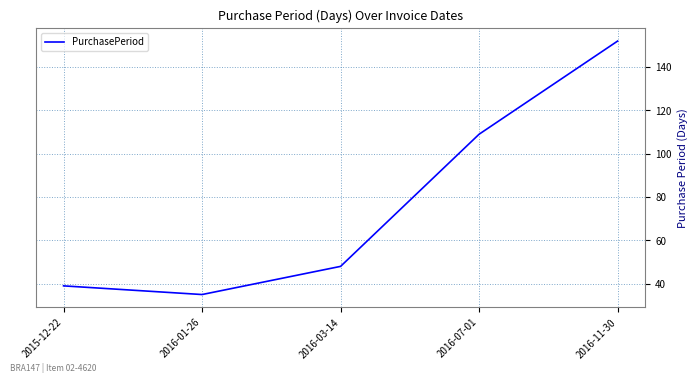

Does the chart have visible grid lines?

Yes